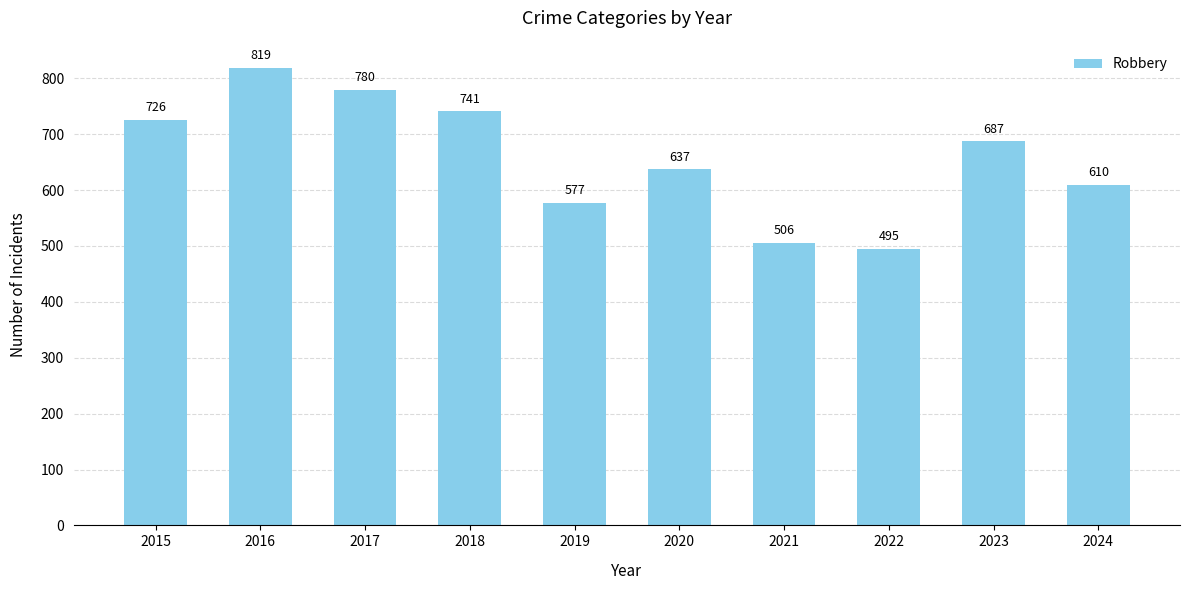

Reading left to right, extract all data points from this chart.

2015=726	2016=819	2017=780	2018=741	2019=577	2020=637	2021=506	2022=495	2023=687	2024=610